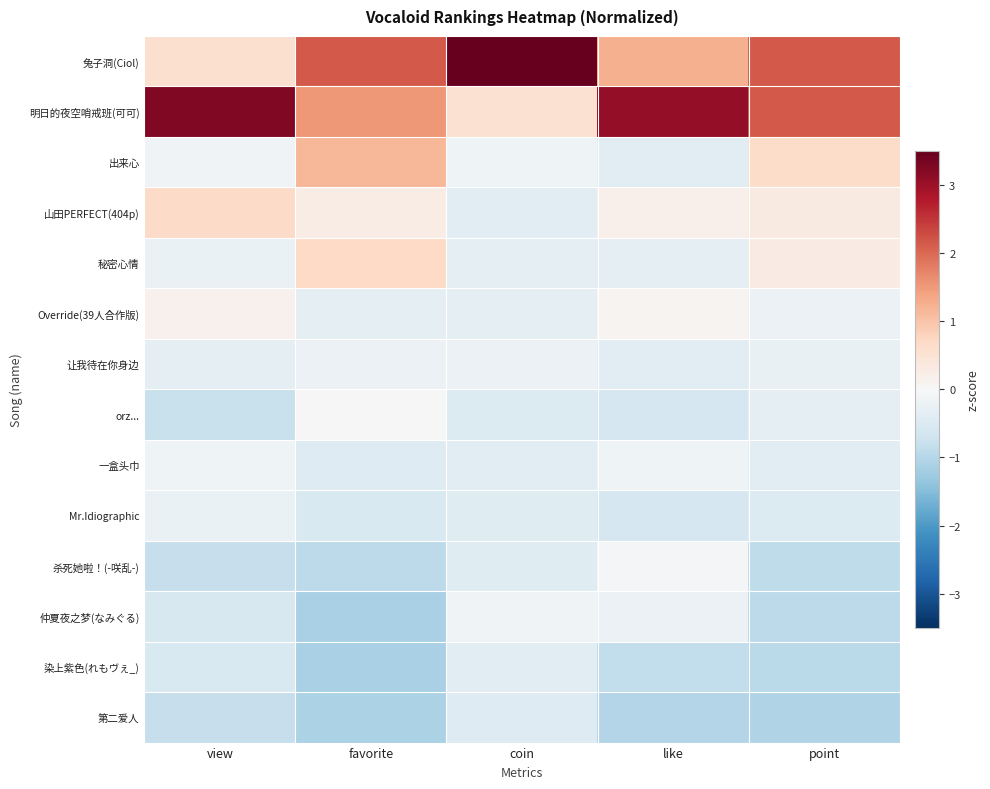

Which has a higher value, favorite or view?

favorite